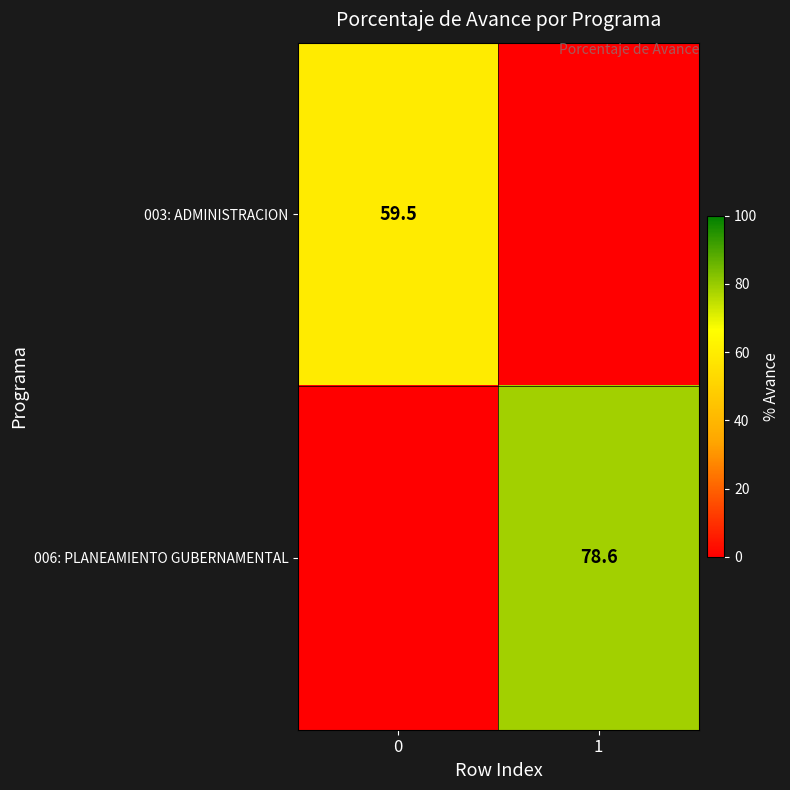

The value of 006: PLANEAMIENTO GUBERNAMENTAL at 1 is 78.6. True or false?

True